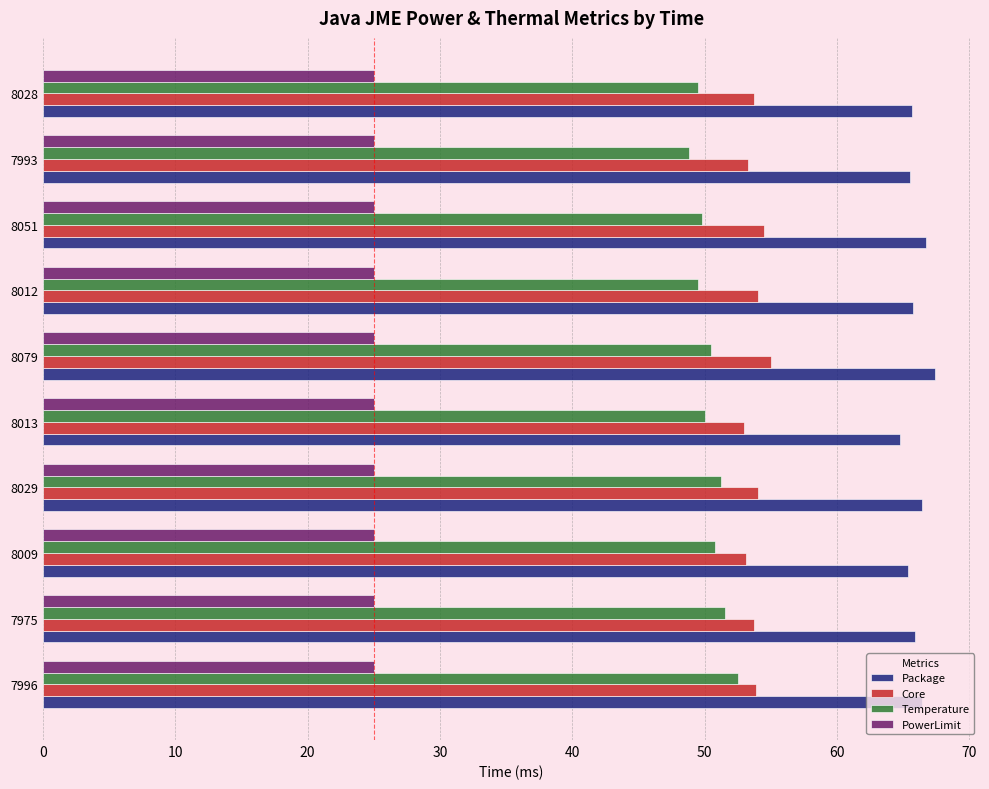

What value does the PowerLimit series have at 8029?

25.0